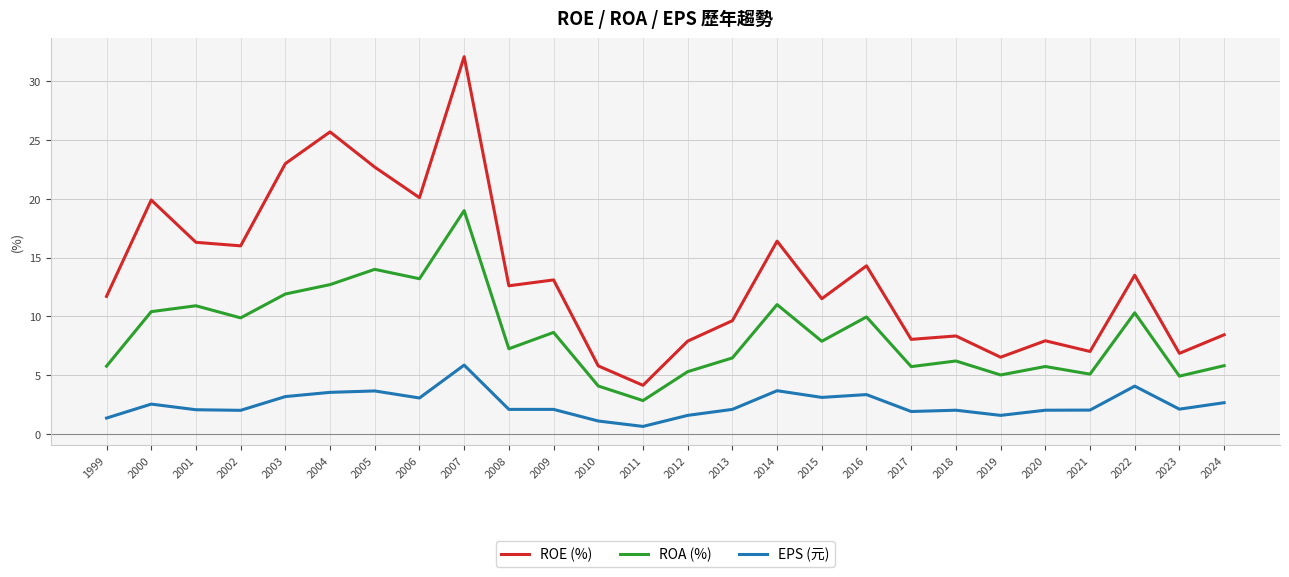

What is the difference between the maximum and minimum values in the EPS (元) series?

5.2